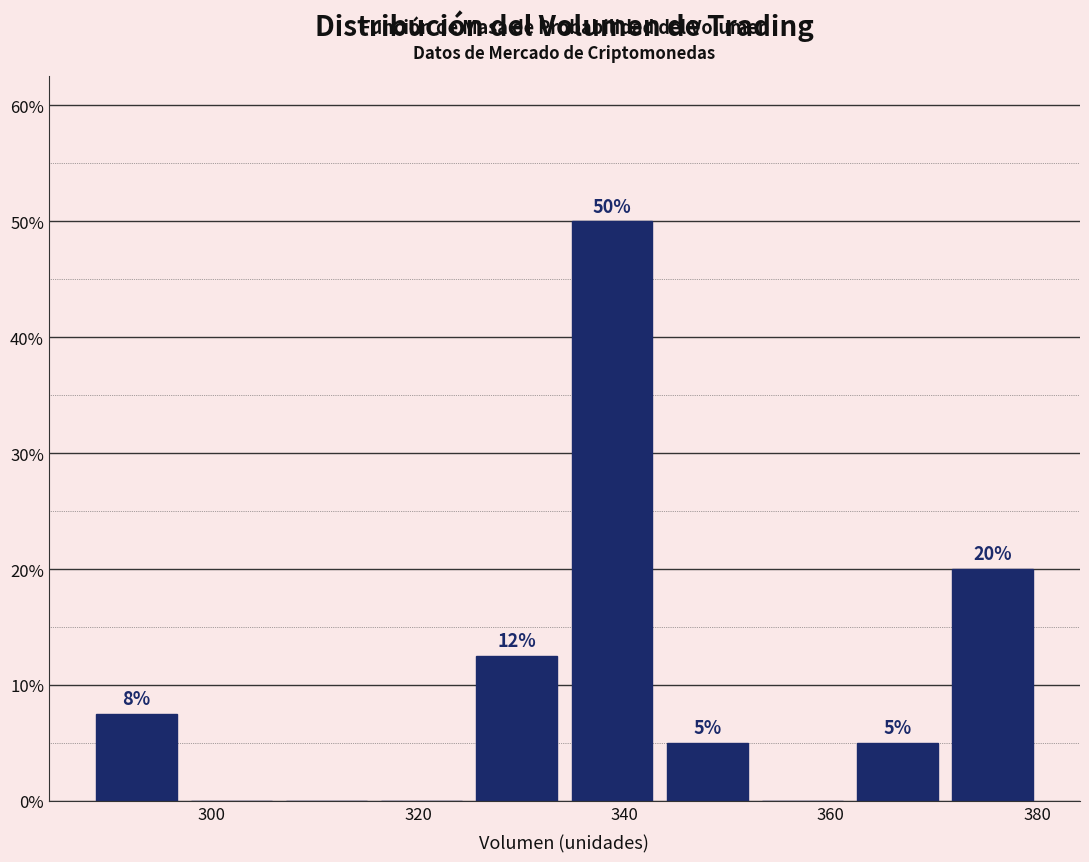

Over which range of the x-axis is the bar tallest?

334 to 344